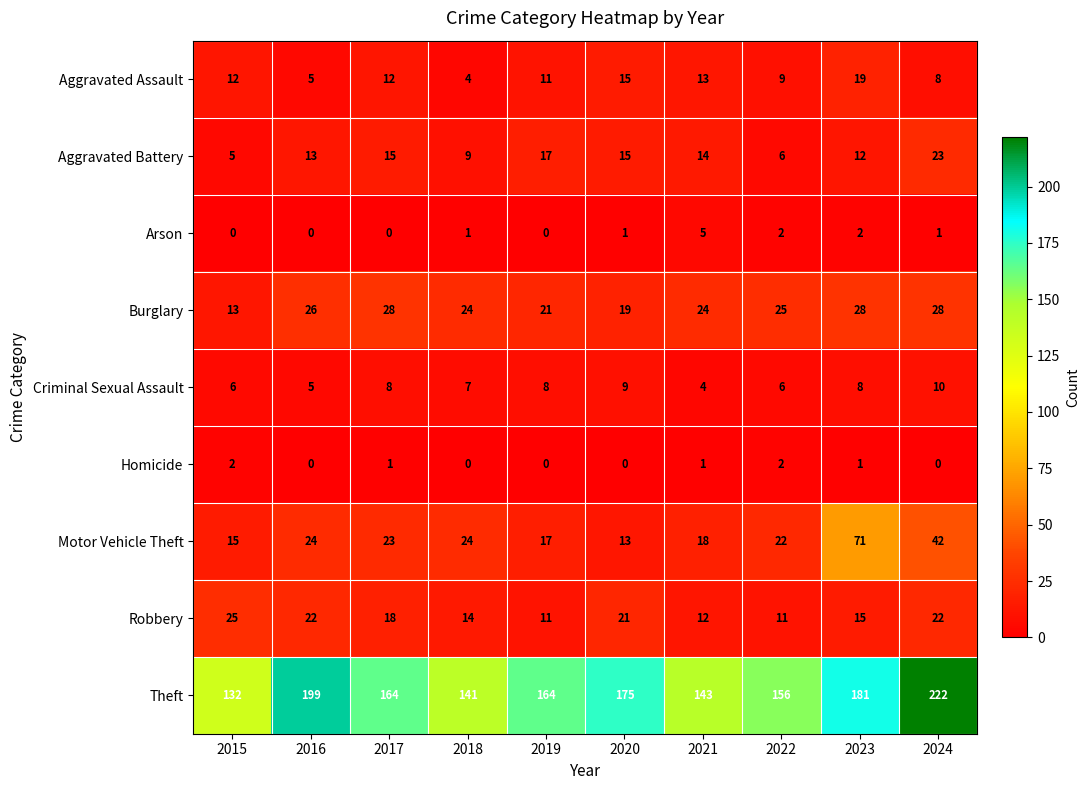

Count the number of categories in the chart.

10